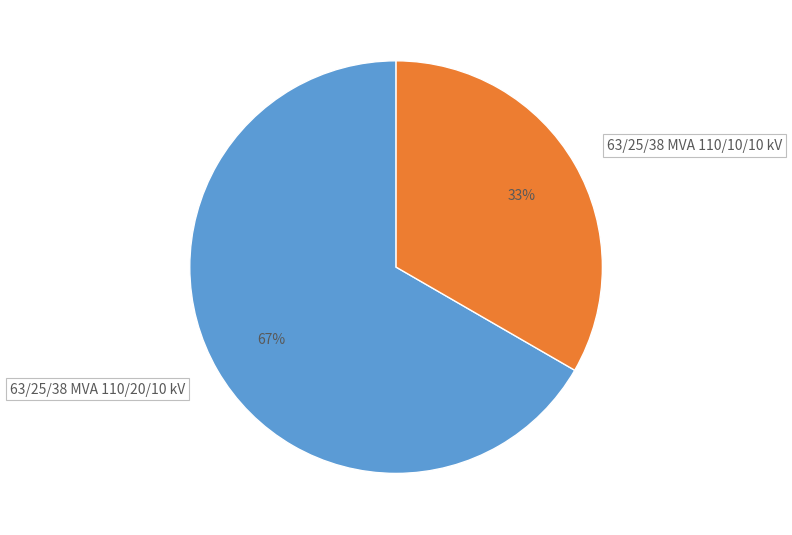

What percentage is the 63/25/38 MVA 110/20/10 kV slice, to the nearest percent?

67%